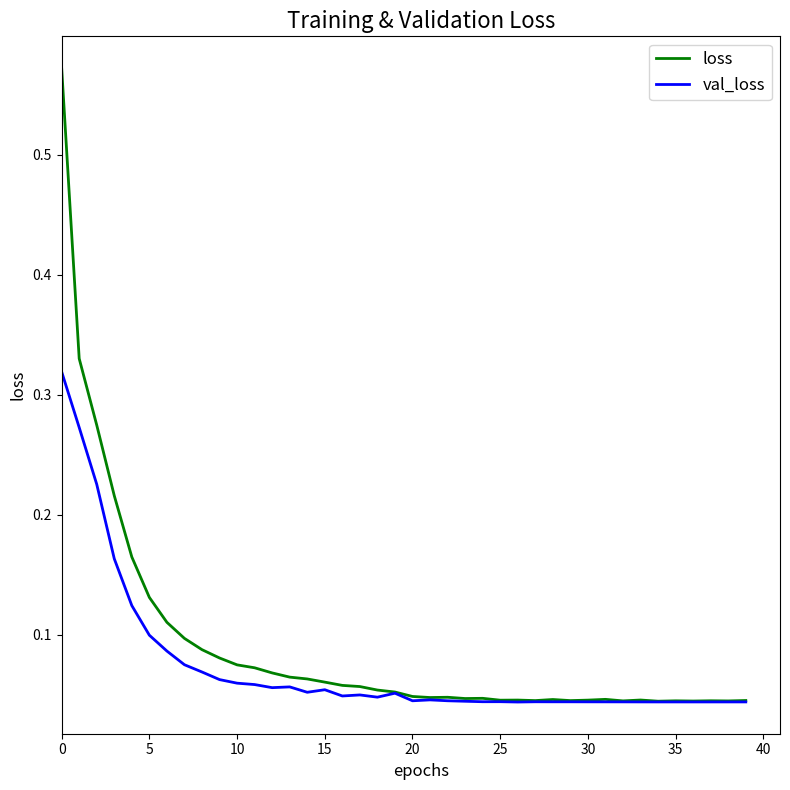

Which series has the largest range (max minus min)?

loss